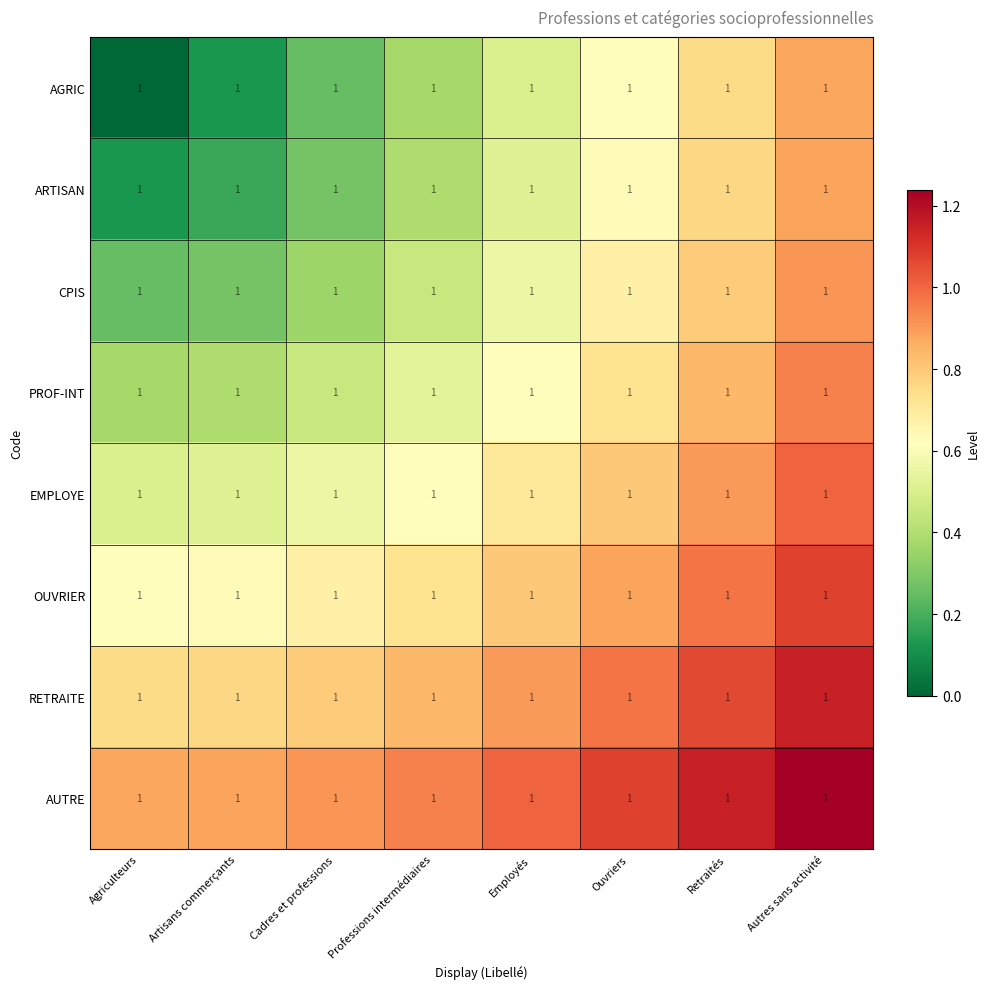

Reading left to right, extract all data points from this chart.

AGRIC: Agriculteurs=1.0	Artisans commerçants=1.0	Cadres et professions=1.0	Professions intermédiaires=1.0	Employés=1.0	Ouvriers=1.0	Retraités=1.0	Autres sans activité=1.0
ARTISAN: Agriculteurs=1.0	Artisans commerçants=1.0	Cadres et professions=1.0	Professions intermédiaires=1.0	Employés=1.0	Ouvriers=1.0	Retraités=1.0	Autres sans activité=1.0
CPIS: Agriculteurs=1.0	Artisans commerçants=1.0	Cadres et professions=1.0	Professions intermédiaires=1.0	Employés=1.0	Ouvriers=1.0	Retraités=1.0	Autres sans activité=1.0
PROF-INT: Agriculteurs=1.0	Artisans commerçants=1.0	Cadres et professions=1.0	Professions intermédiaires=1.0	Employés=1.0	Ouvriers=1.0	Retraités=1.0	Autres sans activité=1.0
EMPLOYE: Agriculteurs=1.0	Artisans commerçants=1.0	Cadres et professions=1.0	Professions intermédiaires=1.0	Employés=1.0	Ouvriers=1.0	Retraités=1.0	Autres sans activité=1.0
OUVRIER: Agriculteurs=1.0	Artisans commerçants=1.0	Cadres et professions=1.0	Professions intermédiaires=1.0	Employés=1.0	Ouvriers=1.0	Retraités=1.0	Autres sans activité=1.0
RETRAITE: Agriculteurs=1.0	Artisans commerçants=1.0	Cadres et professions=1.0	Professions intermédiaires=1.0	Employés=1.0	Ouvriers=1.0	Retraités=1.0	Autres sans activité=1.0
AUTRE: Agriculteurs=1.0	Artisans commerçants=1.0	Cadres et professions=1.0	Professions intermédiaires=1.0	Employés=1.0	Ouvriers=1.0	Retraités=1.0	Autres sans activité=1.0